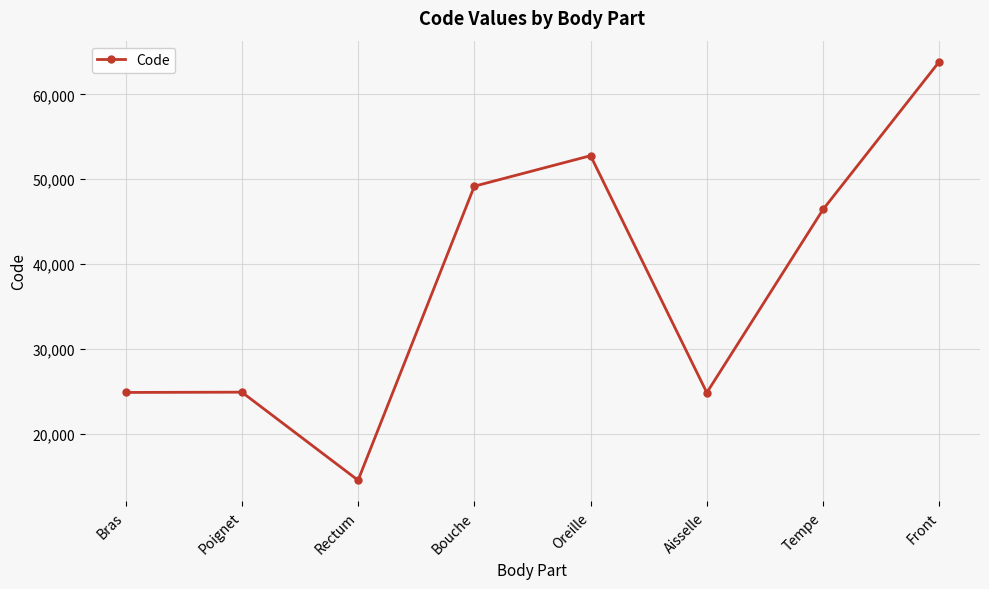

What is the change in value from Poignet to Bouche?

+24262